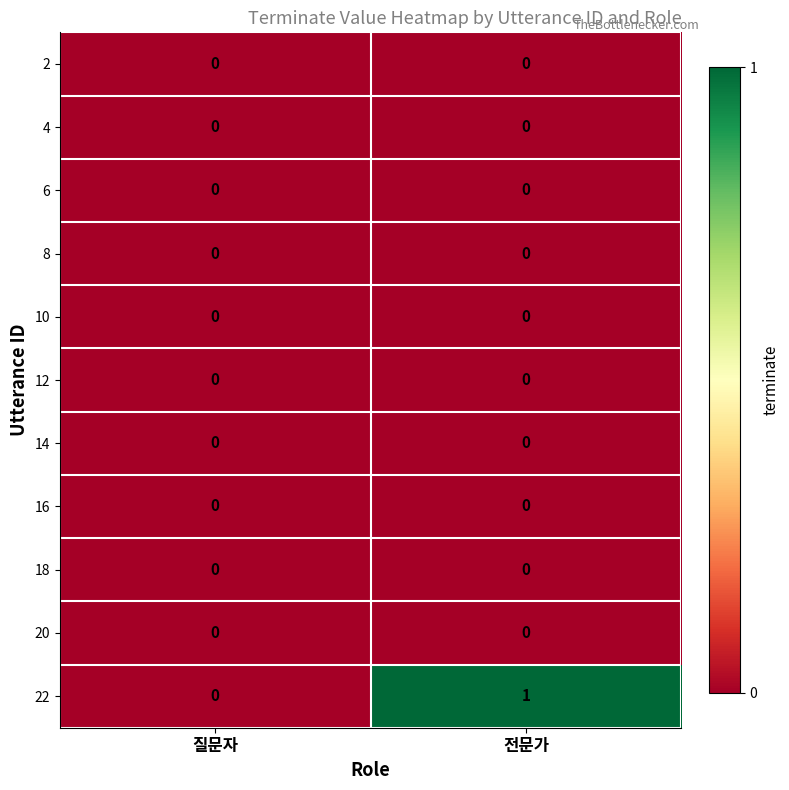

Which series has the largest total across all categories?

22